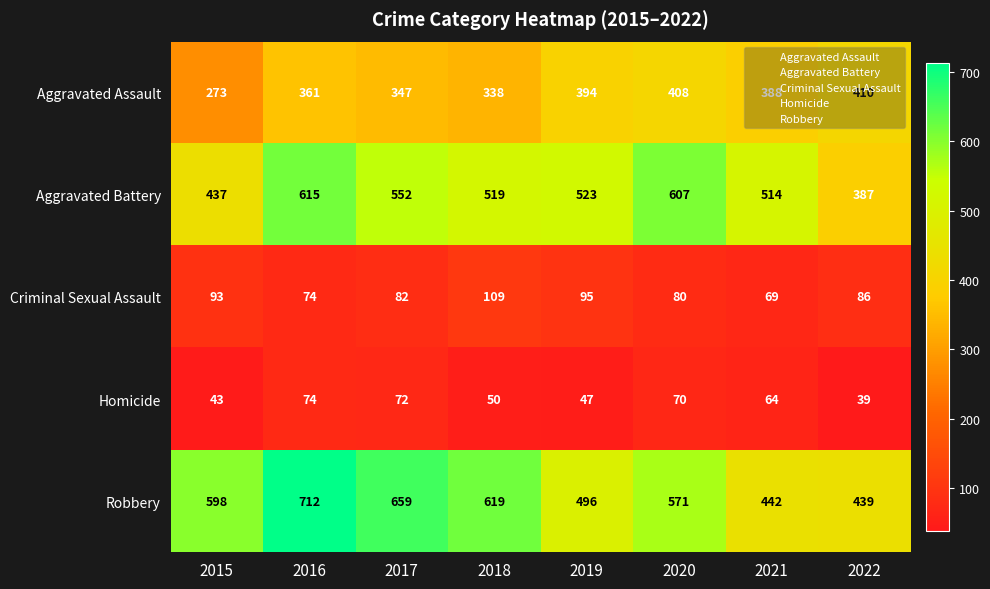

How many distinct data groups are displayed?

5